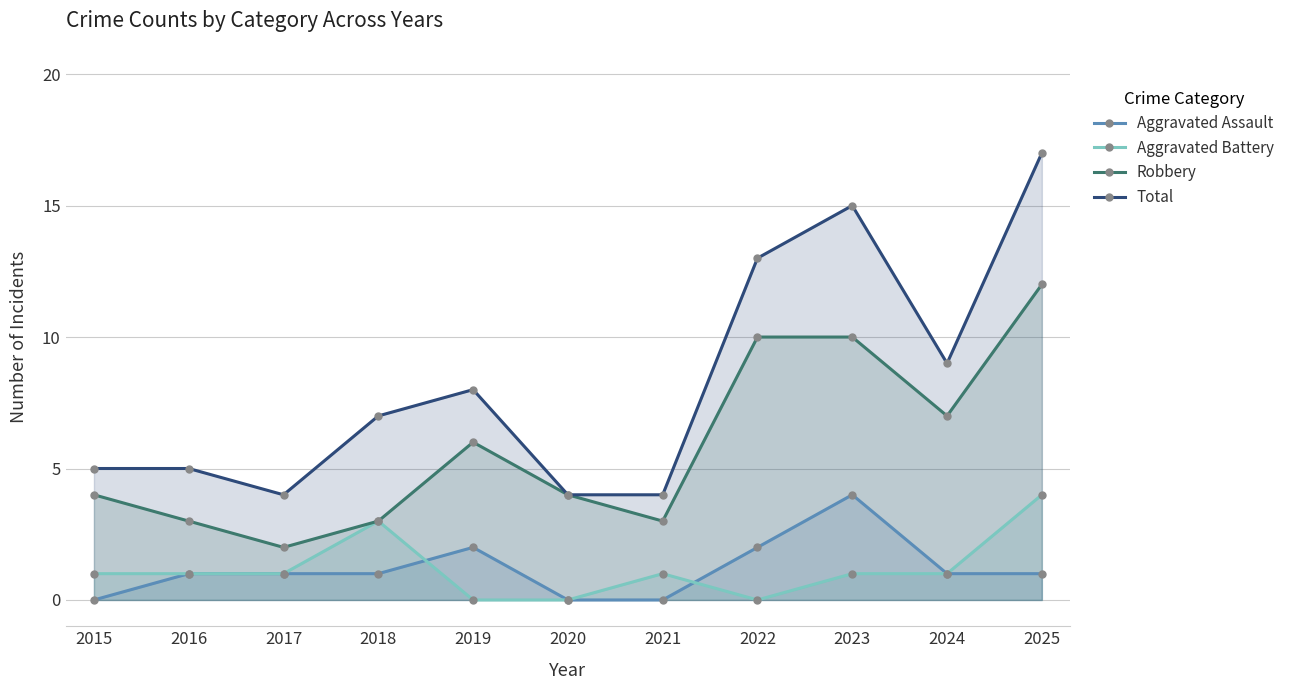

What is the average value of the Aggravated Battery series?

1